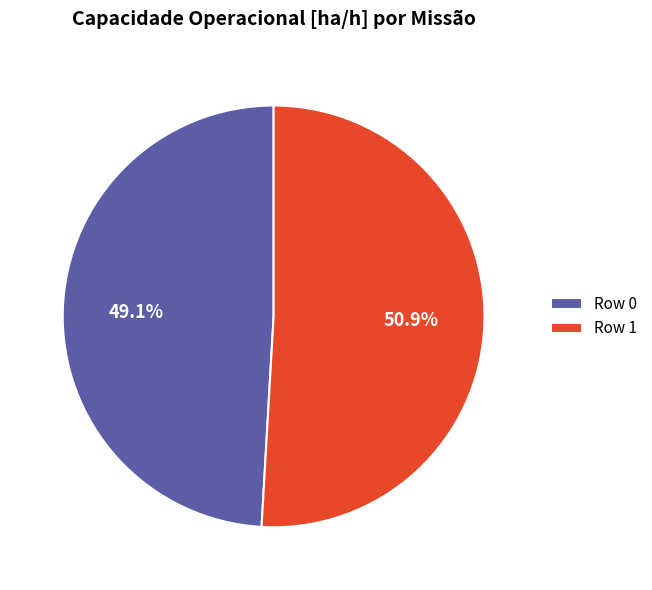

To the nearest percent, what percentage of the pie is Row 1?

51%